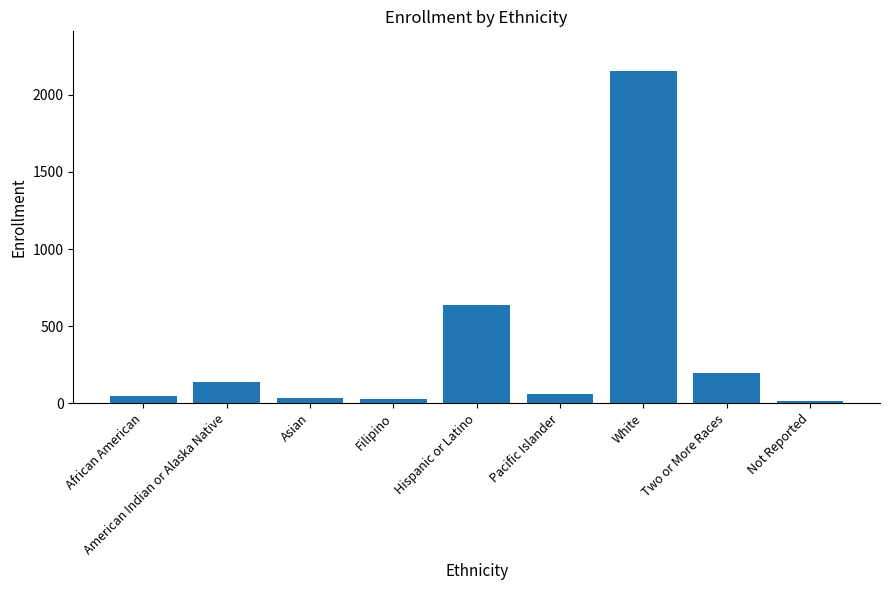

What is the value of the 4th bar from the left?

29